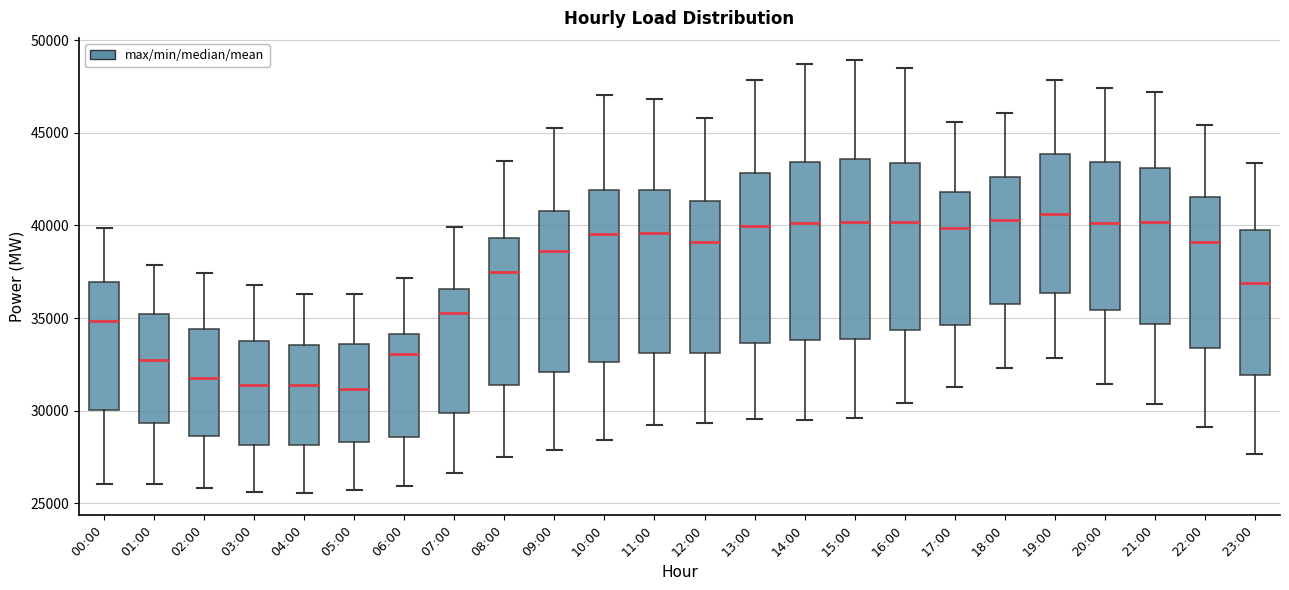

Reading left to right, transcribe this box plot: for each box, give where its median line is, the range the box spans, and where its two whiskers end, as read against the y-axis. The values are not printed on the chart, so give them approximately, as read against the axis.

00:00: median 35000, box 30000 to 37000, whiskers 26000 to 40000
01:00: median 32500, box 29500 to 35000, whiskers 26000 to 38000
02:00: median 31500, box 28500 to 34500, whiskers 26000 to 37500
03:00: median 31500, box 28000 to 33500, whiskers 25500 to 37000
04:00: median 31500, box 28000 to 33500, whiskers 25500 to 36500
05:00: median 31000, box 28500 to 33500, whiskers 25500 to 36500
06:00: median 33000, box 28500 to 34000, whiskers 26000 to 37000
07:00: median 35500, box 30000 to 36500, whiskers 26500 to 40000
08:00: median 37500, box 31500 to 39500, whiskers 27500 to 43500
09:00: median 38500, box 32000 to 41000, whiskers 28000 to 45500
10:00: median 39500, box 32500 to 42000, whiskers 28500 to 47000
11:00: median 39500, box 33000 to 42000, whiskers 29000 to 47000
12:00: median 39000, box 33000 to 41500, whiskers 29500 to 46000
13:00: median 40000, box 33500 to 43000, whiskers 29500 to 48000
14:00: median 40000, box 34000 to 43500, whiskers 29500 to 48500
15:00: median 40000, box 34000 to 43500, whiskers 29500 to 49000
16:00: median 40000, box 34500 to 43500, whiskers 30500 to 48500
17:00: median 40000, box 34500 to 42000, whiskers 31500 to 45500
18:00: median 40500, box 35500 to 42500, whiskers 32500 to 46000
19:00: median 40500, box 36500 to 44000, whiskers 33000 to 48000
20:00: median 40000, box 35500 to 43500, whiskers 31500 to 47500
21:00: median 40000, box 34500 to 43000, whiskers 30500 to 47000
22:00: median 39000, box 33500 to 41500, whiskers 29000 to 45500
23:00: median 37000, box 32000 to 40000, whiskers 27500 to 43500